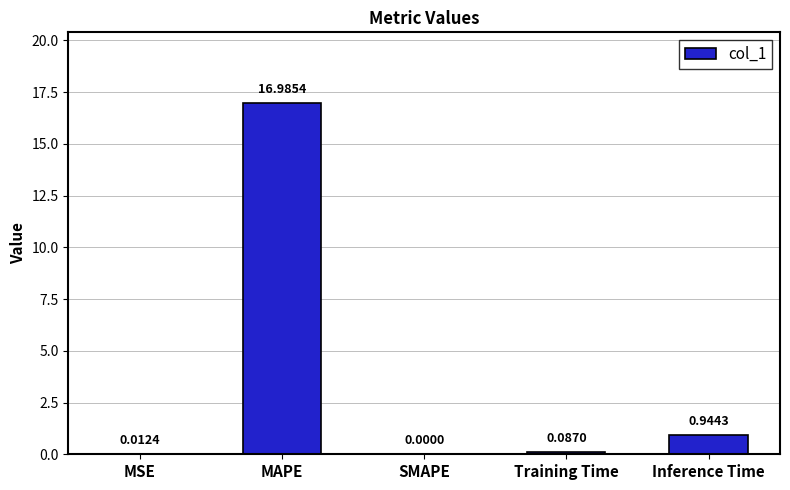

What is the maximum value shown in the chart?

17.0